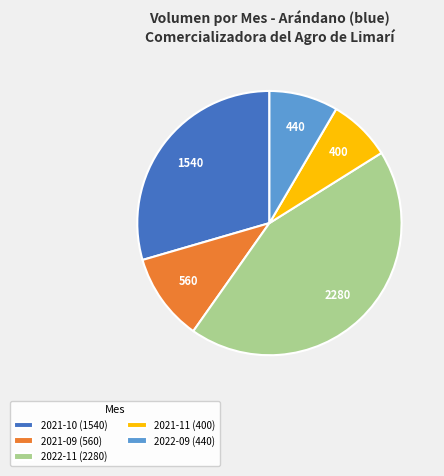

The 2021-10 (1540) slice represents 30% of the pie. True or false?

True